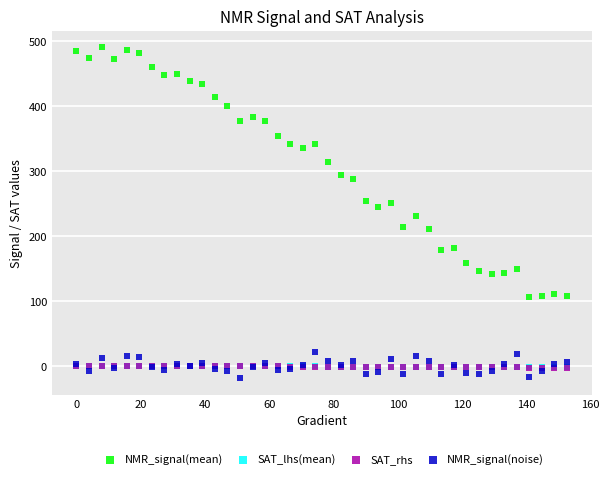

Which series contains the highest Y value?

NMR_signal(mean)